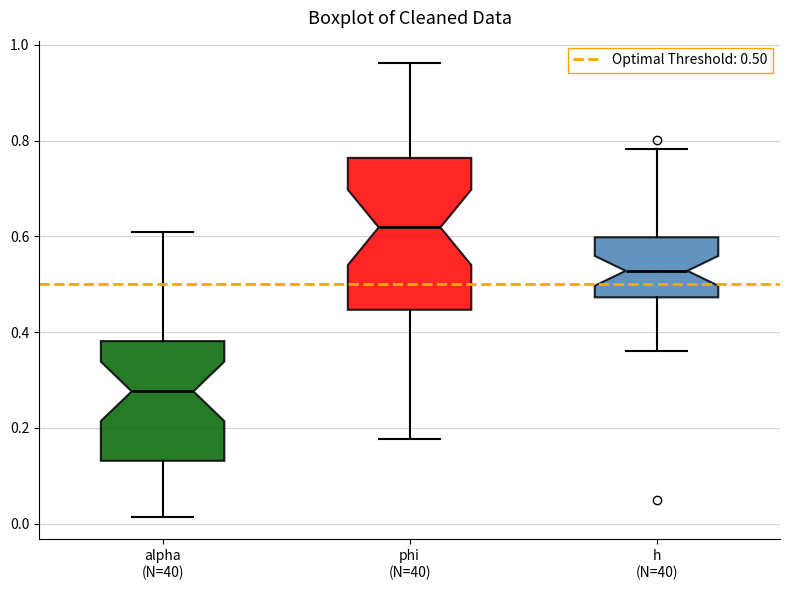

Which box has the highest median line?

phi (N=40)